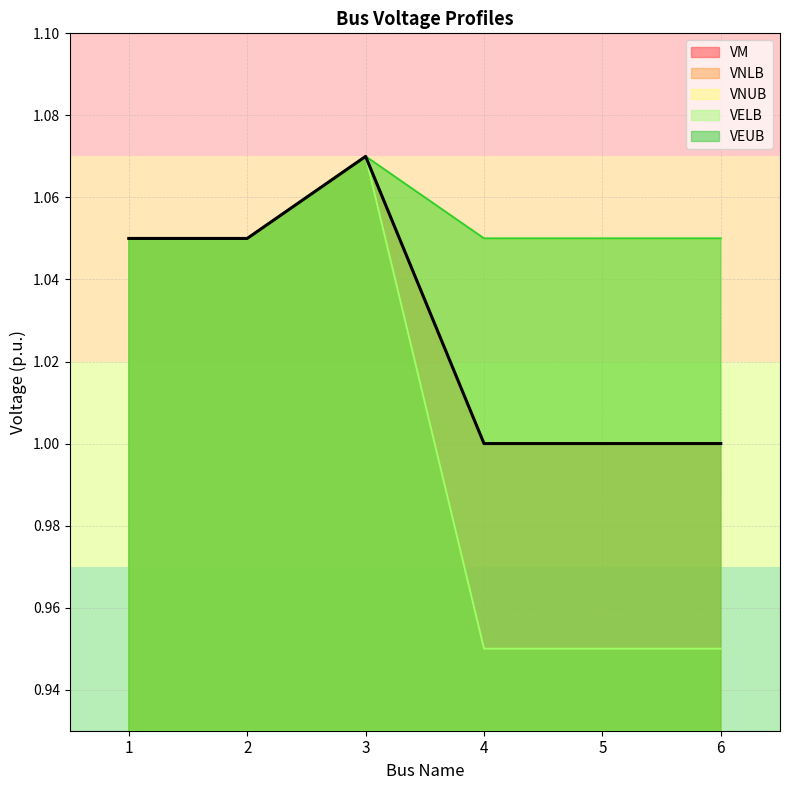

True or false: VELB and VNLB intersect in this chart.

False